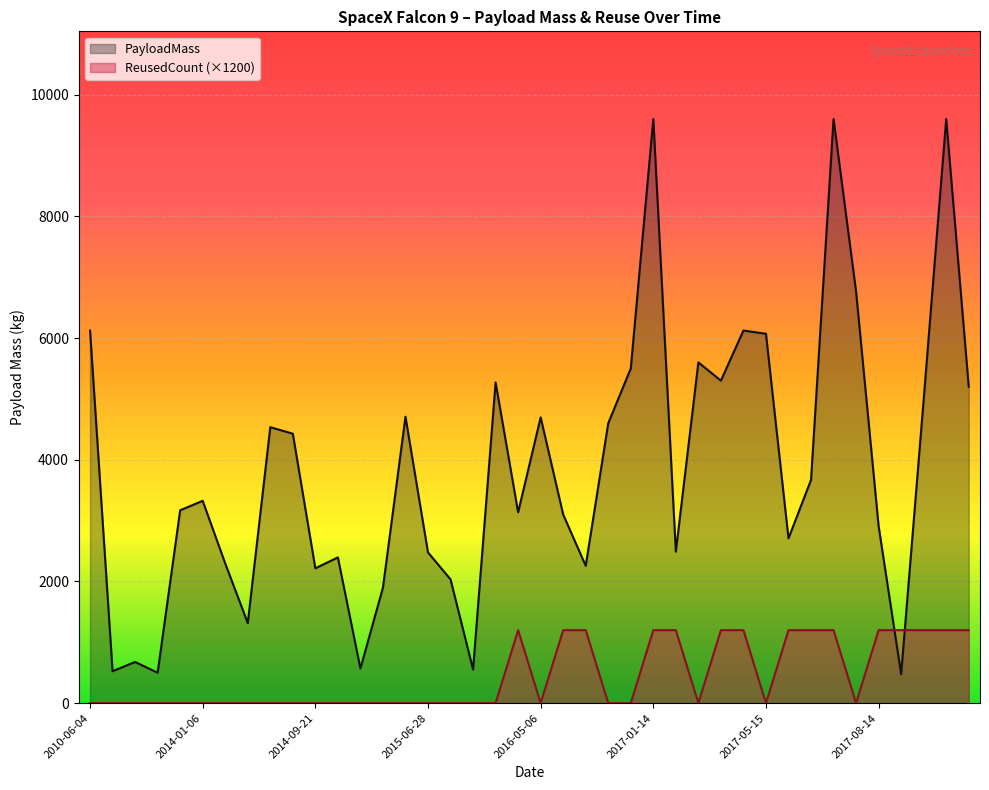

How many intersections are there between ReusedCount and PayloadMass?

2